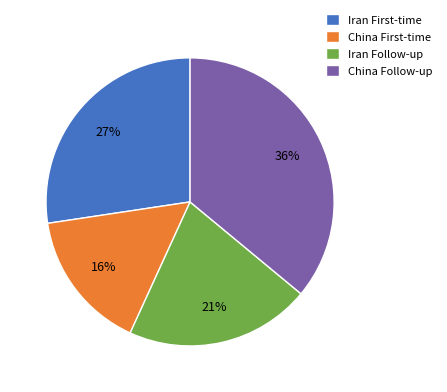

What is the largest slice in the pie chart?

China Follow-up